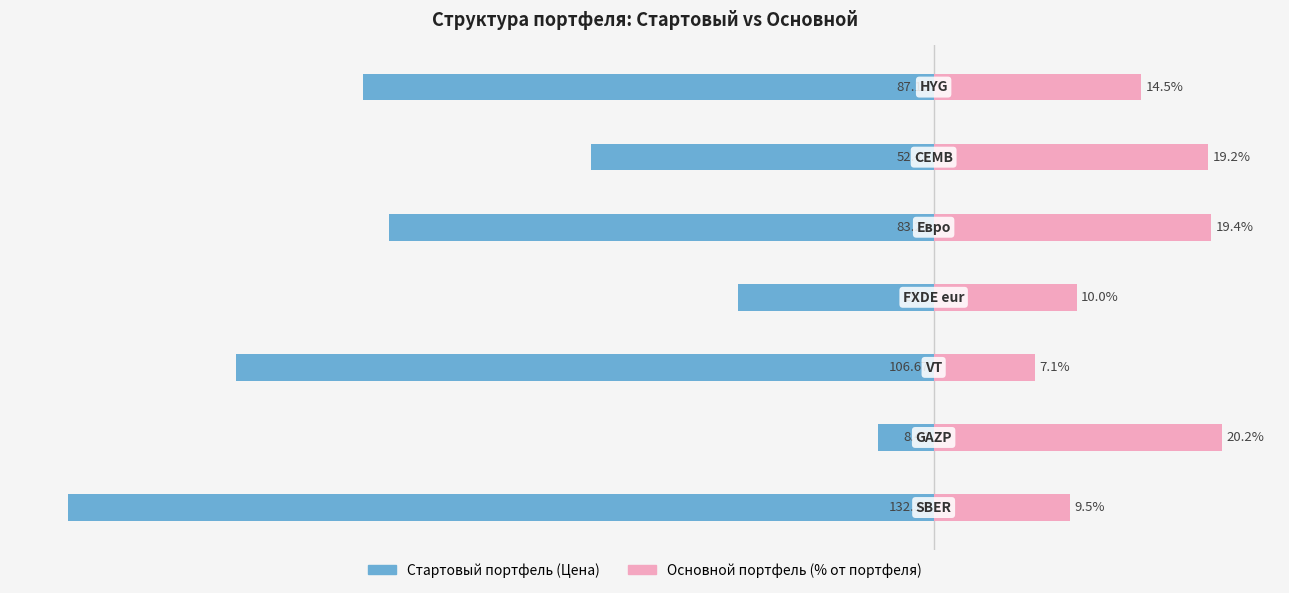

Between 2 and 4, which series saw the biggest shift?

Основной портфель (% от портфеля)